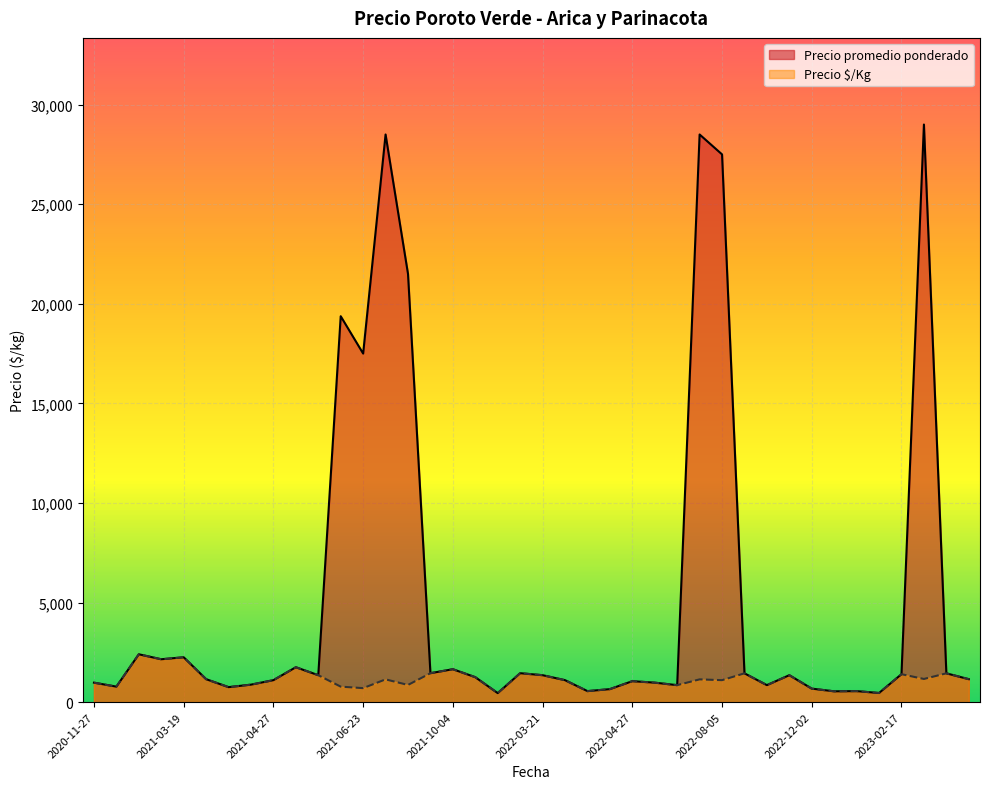

How many lines are shown in the chart?

2